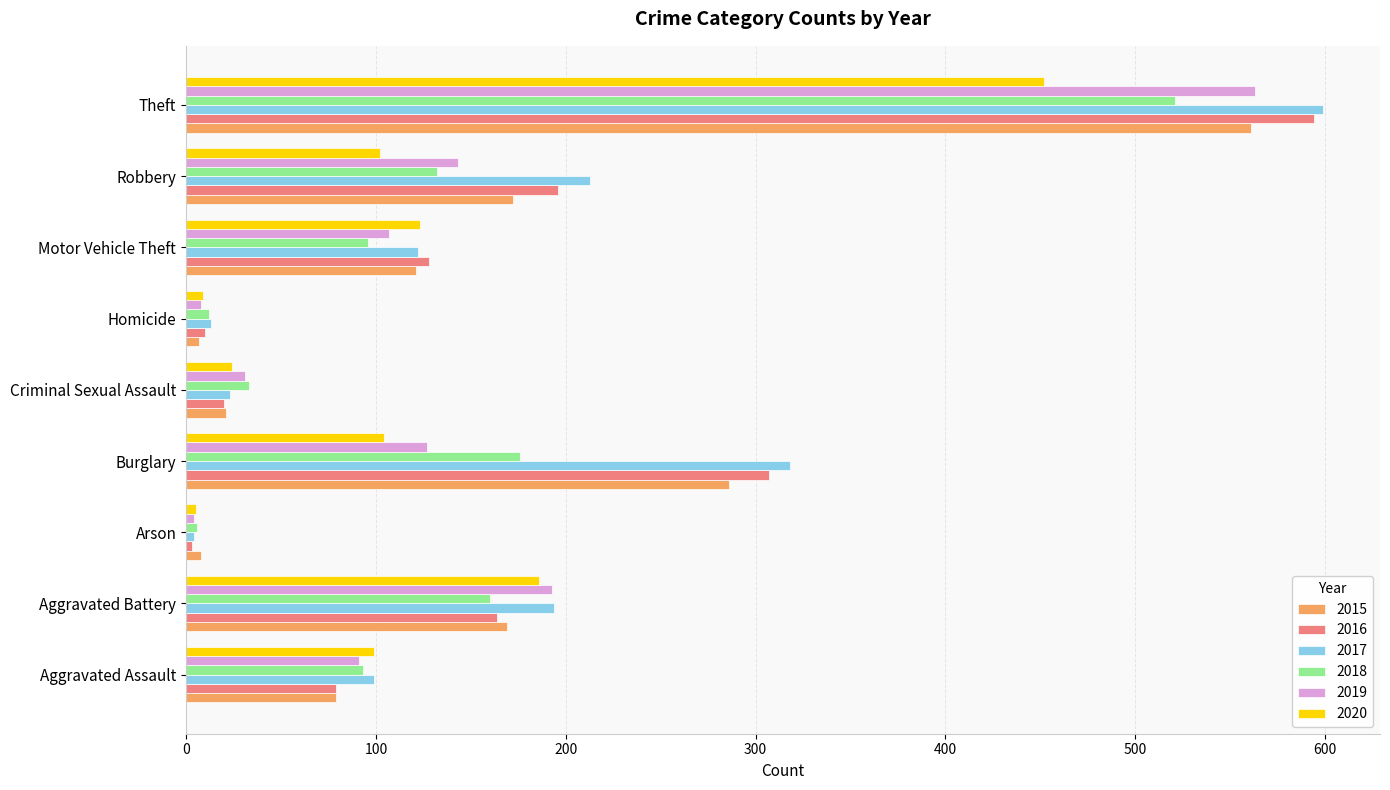

Which series has the largest range (max minus min)?

2017